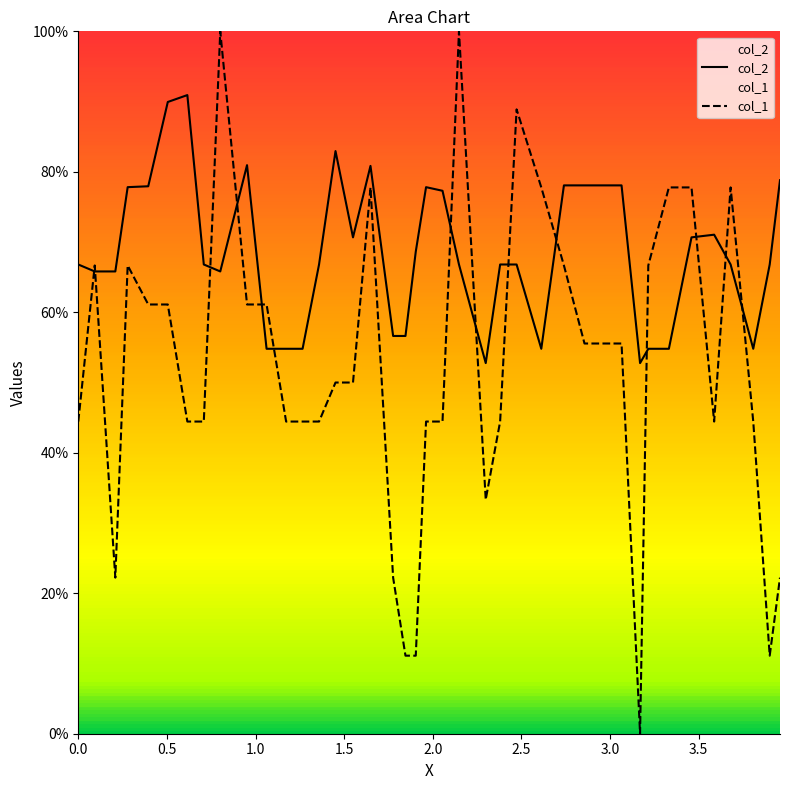

Reading left to right, transcribe all the data shown in this chart.

col_2: 66.8	65.8	65.8	77.8	77.9	89.9	90.9	66.8	65.8	81.0	54.8	54.8	54.8	66.8	83.0	70.7	80.8	56.6	56.6	68.6	77.8	77.3	66.8	52.8	66.8	66.8	54.8	78.1	78.1	78.1	78.1	52.8	54.8	54.8	70.7	71.0	66.8	54.8	66.8	78.8
col_1: 44.4	66.7	22.2	66.7	61.1	61.1	44.4	44.4	100.0	61.1	61.1	44.4	44.4	44.4	50.0	50.0	77.8	22.2	11.1	11.1	44.4	44.4	100.0	33.3	44.4	88.9	77.8	66.7	55.6	55.6	55.6	0.0	66.7	77.8	77.8	44.4	77.8	44.4	11.1	22.2